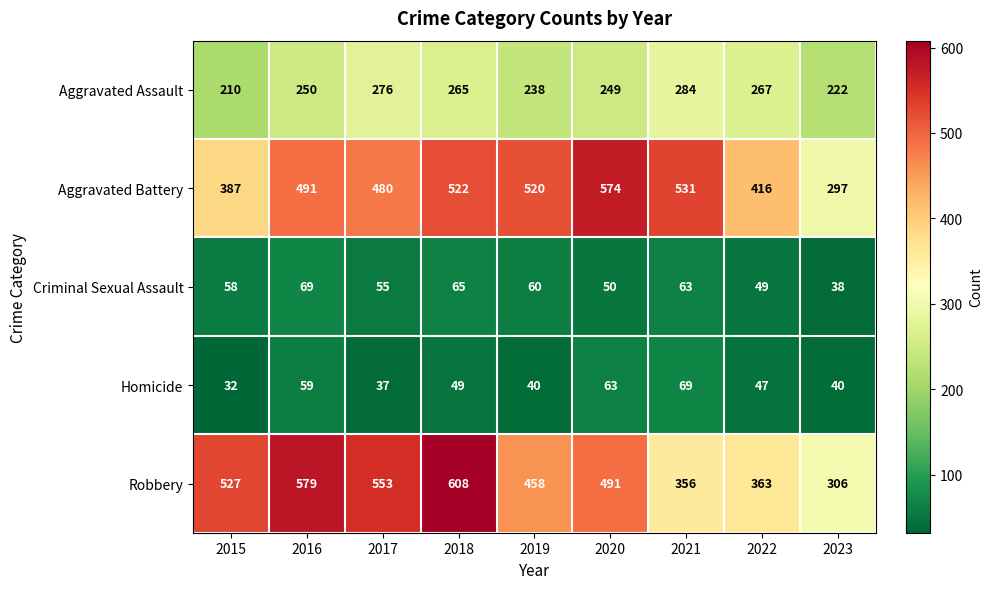

Is it true that Homicide equals 16 at 2016?

False